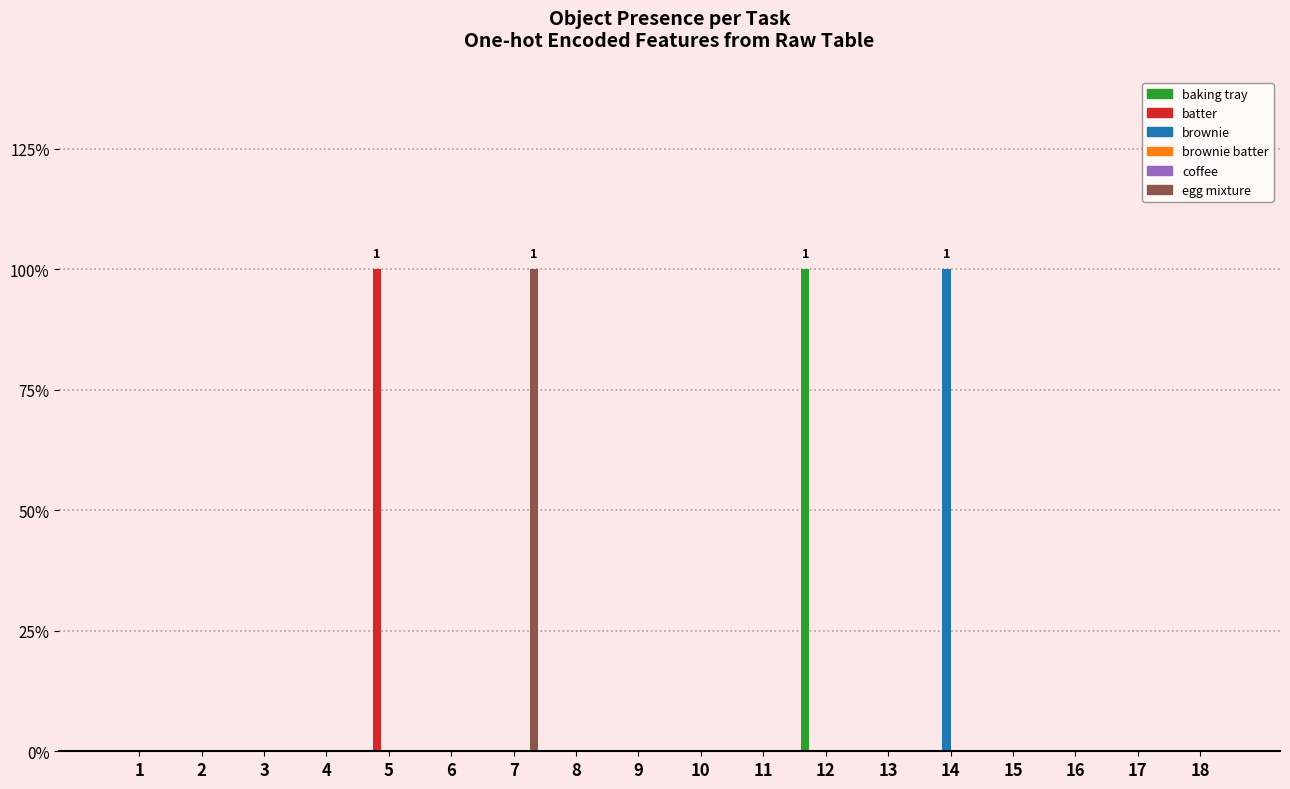

How many groups of bars are there?

18